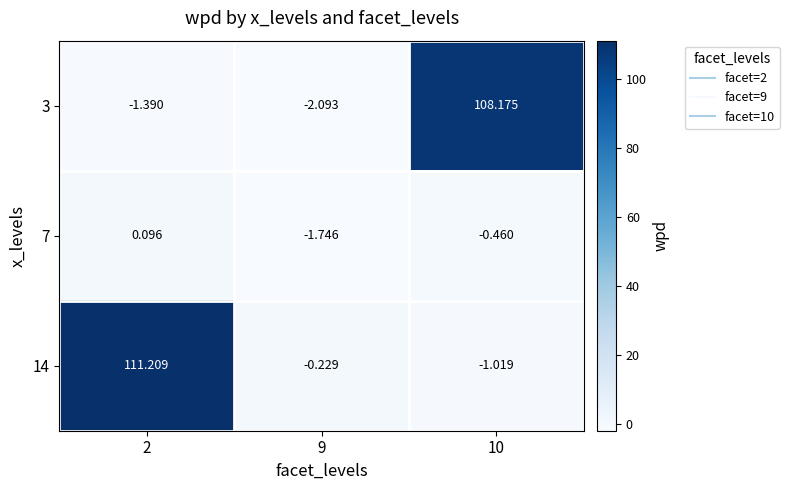

Count the number of data series in this chart.

3